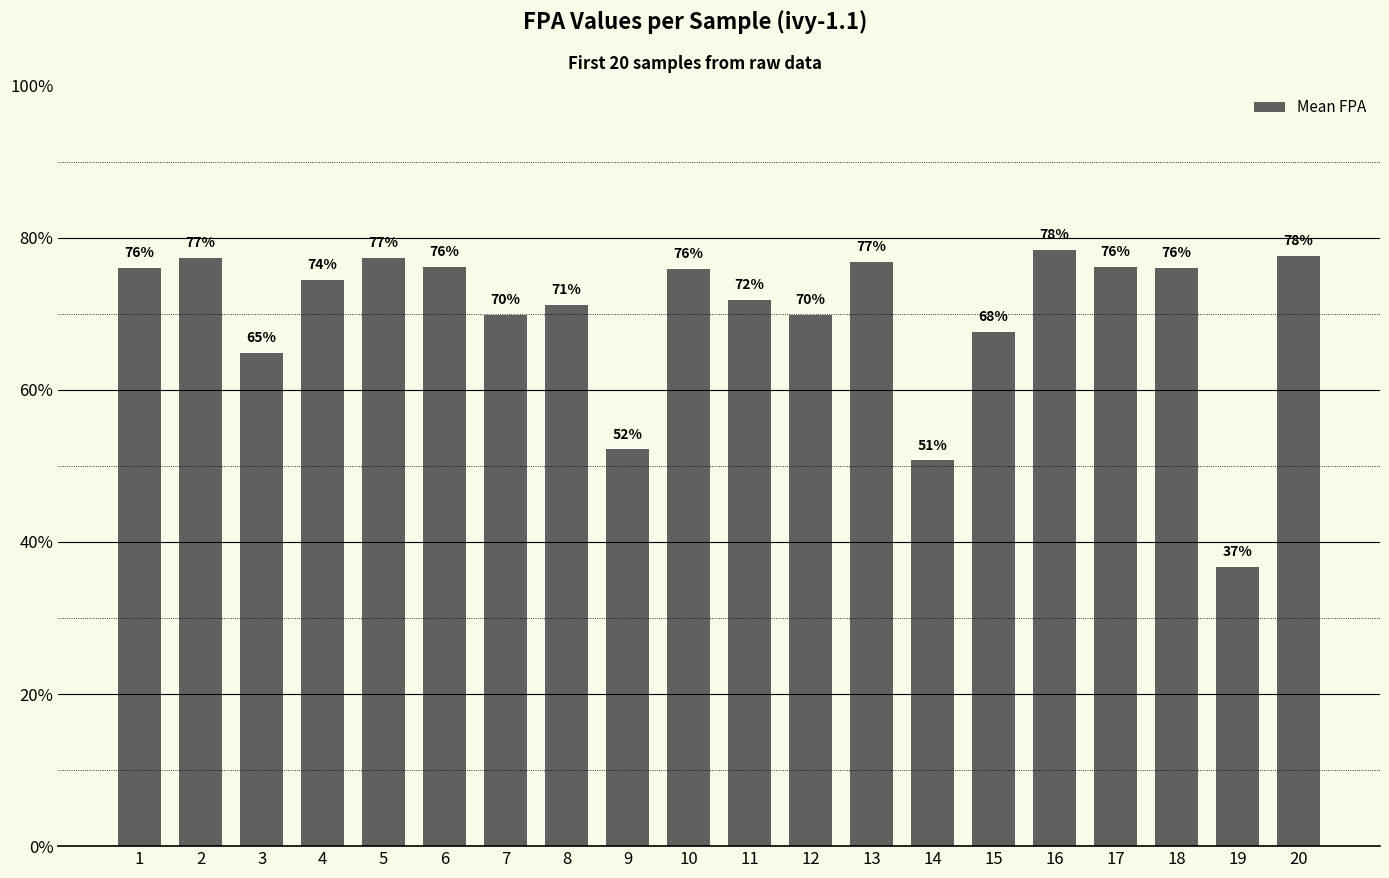

Count the values in the range 0 to 1.

20